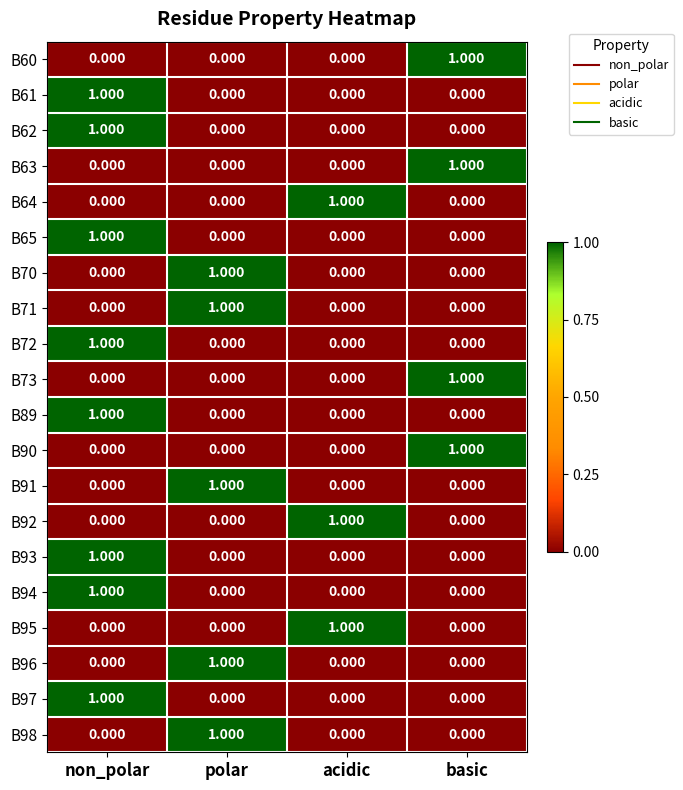

At which category is the sum across all series the highest?

non_polar